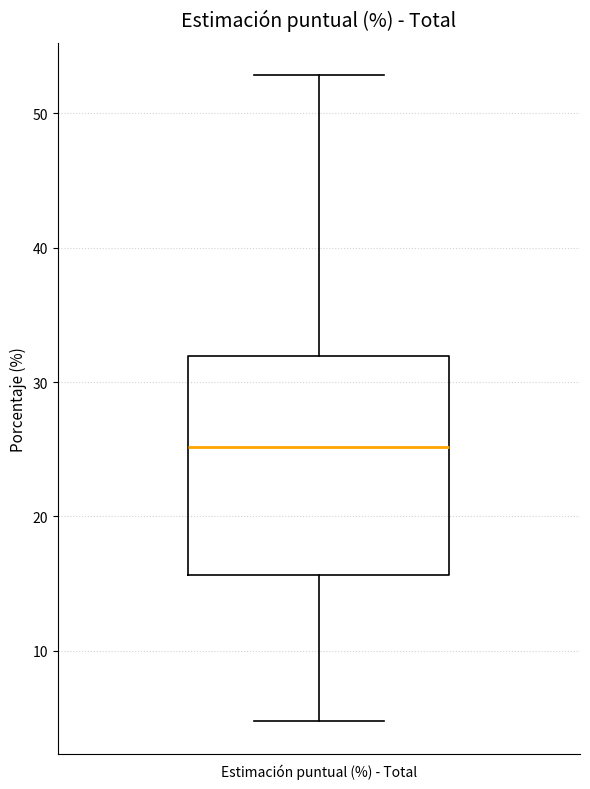

Where does the median line of the box for Estimación puntual (%) - Total sit on the y-axis? The values are not printed on the chart, so give them approximately, as read against the axis.

25